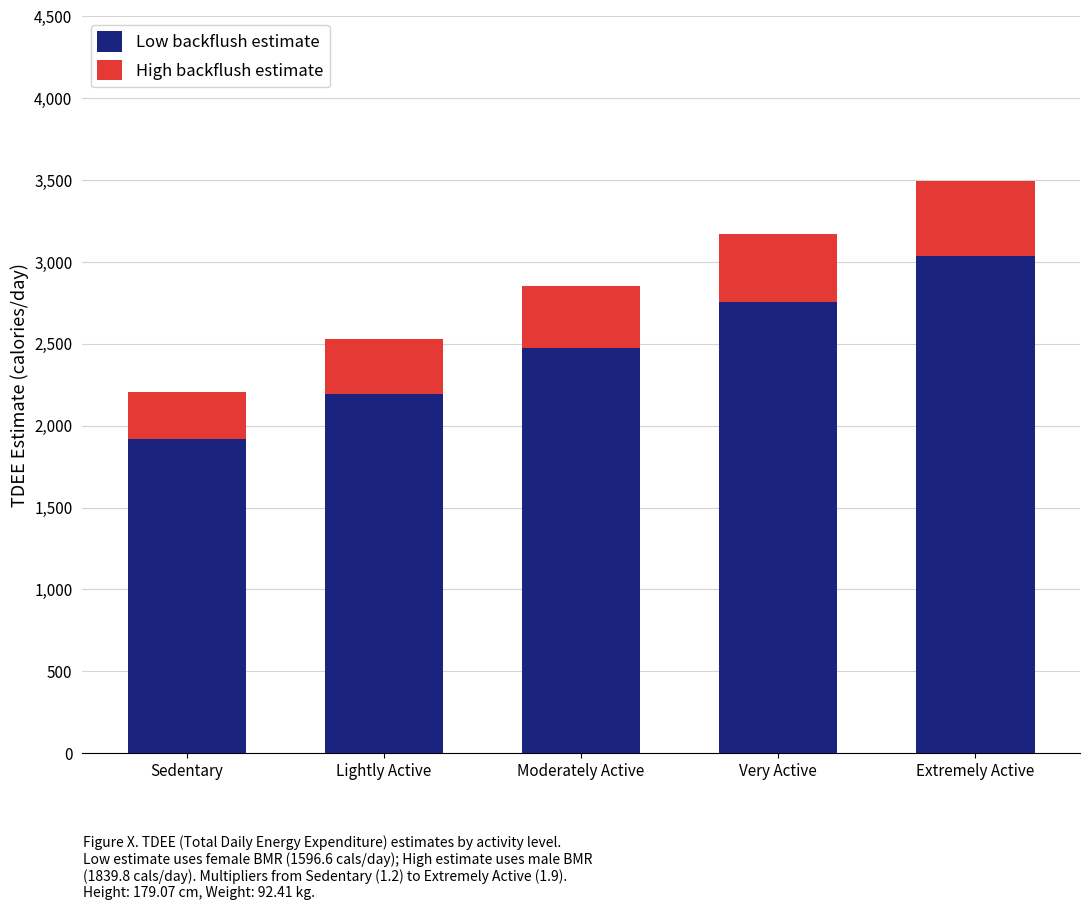

At which category is the sum across all series the highest?

Extremely Active